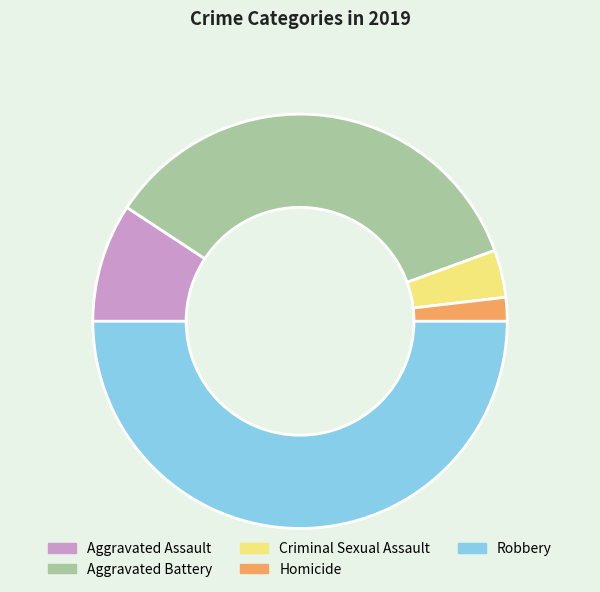

Is Criminal Sexual Assault the majority of the pie?

No